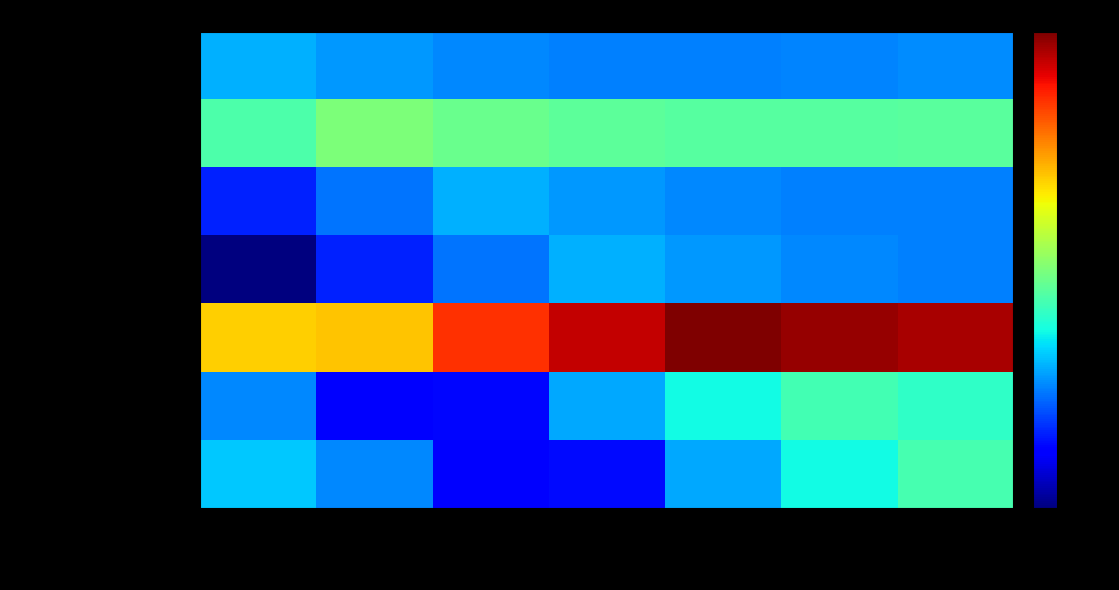

Reading left to right, transcribe all the data shown in this chart.

Gränsticka: 89406=3.1	89410=3.0	89392=3.0	89832=2.9	98520=2.9	89170=2.9	88886=3.0
Granticka: 89406=3.5	89410=3.7	89392=3.7	89832=3.6	98520=3.6	89170=3.6	88886=3.6
Ullticka: 89406=2.6	89410=2.9	89392=3.1	89832=3.0	98520=3.0	89170=2.9	88886=2.9
Rynkskinn: 89406=2.1	89410=2.6	89392=2.9	89832=3.1	98520=3.0	89170=3.0	88886=2.9
Blåsippa: 89406=4.3	89410=4.4	89392=4.9	89832=5.2	98520=5.3	89170=5.3	88886=5.2
Rödgul trumpetsvamp: 89406=2.9	89410=2.5	89392=2.5	89832=3.1	98520=3.3	89170=3.5	88886=3.4
Flattoppad klubbsvamp: 89406=3.2	89410=3.0	89392=2.5	89832=2.5	98520=3.1	89170=3.3	88886=3.5